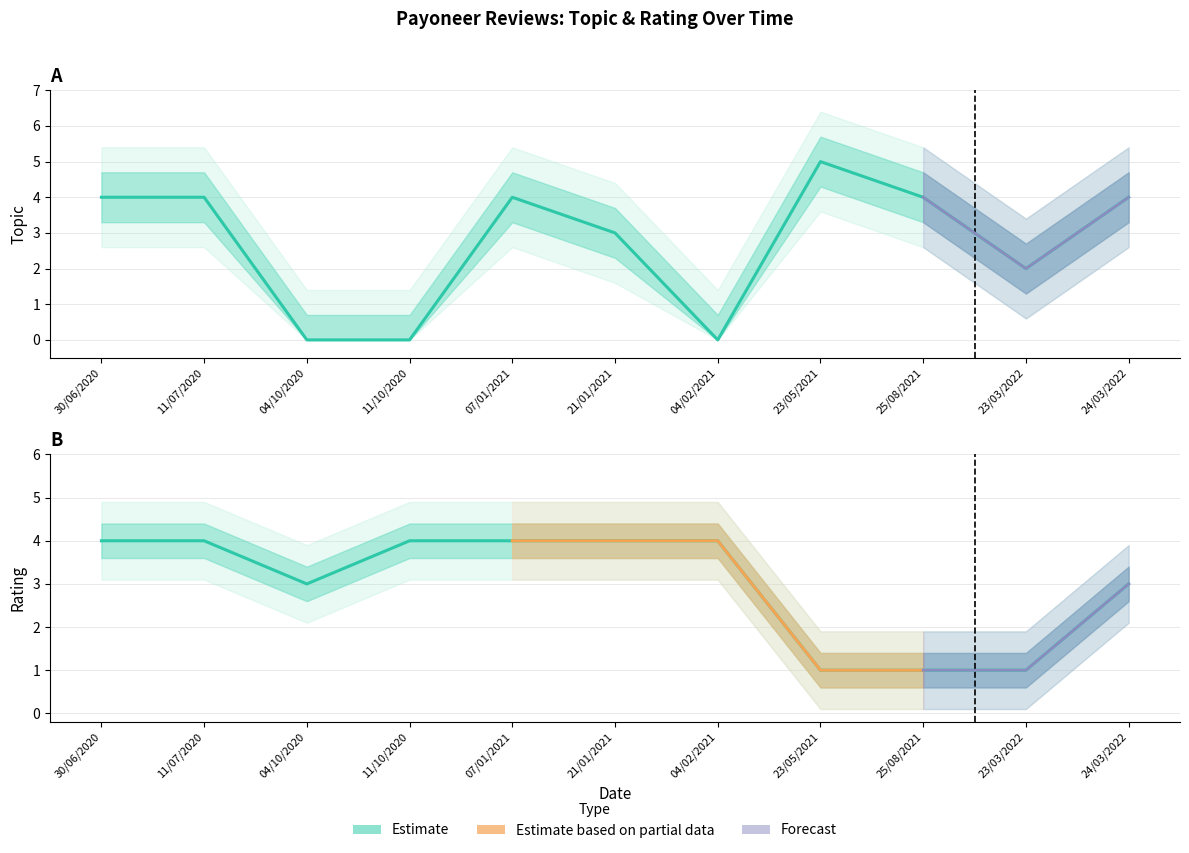

True or false: there are more than 2 points higher than both neighbors.

False